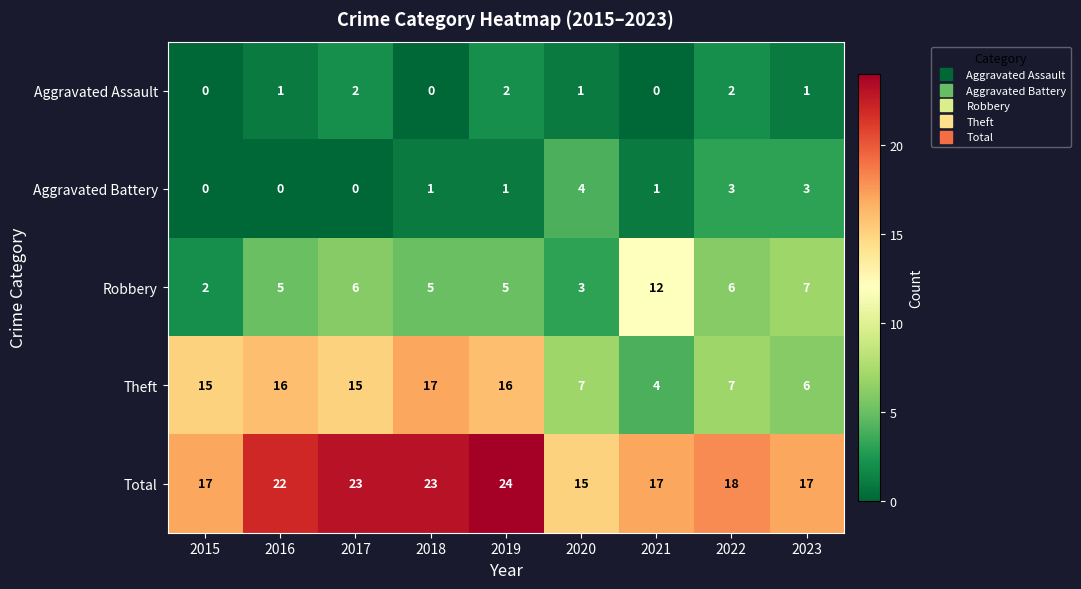

Between 2015 and 2022, which series saw the biggest shift?

Theft